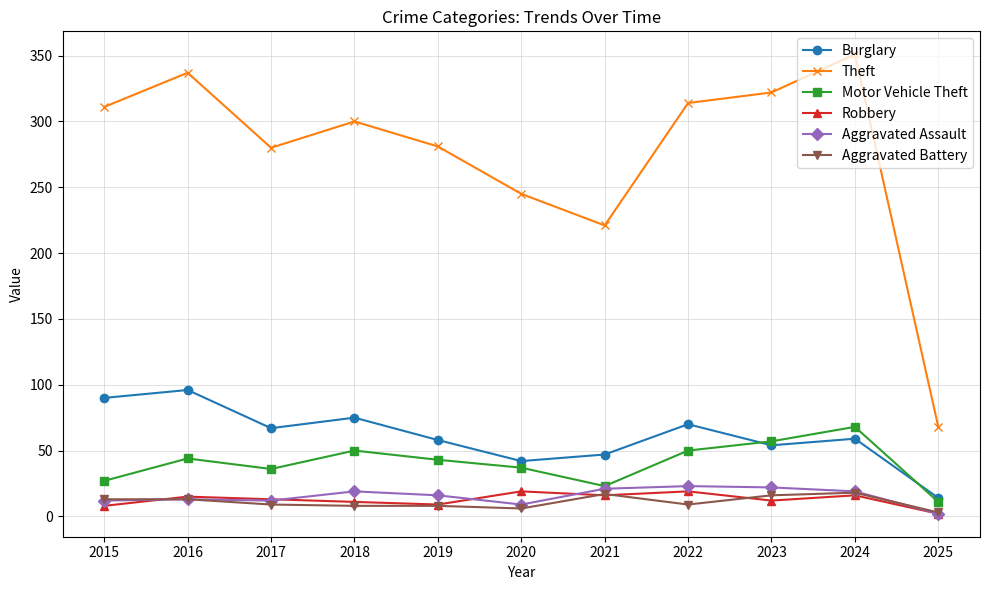

What is the sum of the Robbery values at 2017 and 2024?

29